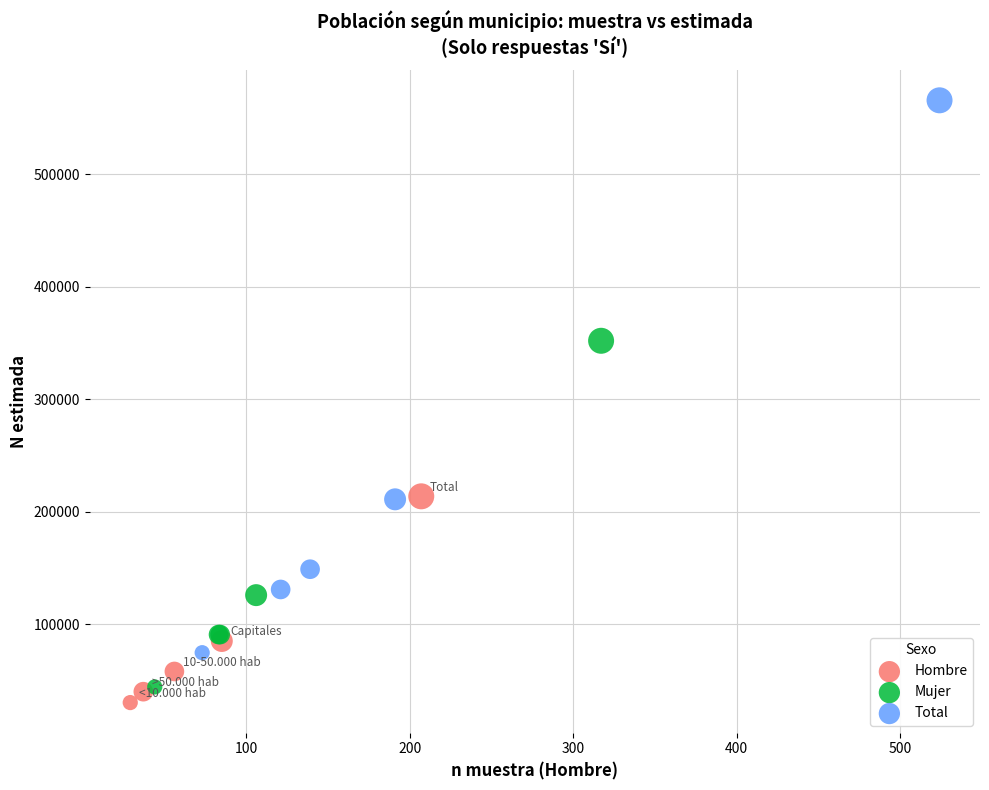

Which series has the widest spread of Y values?

Total